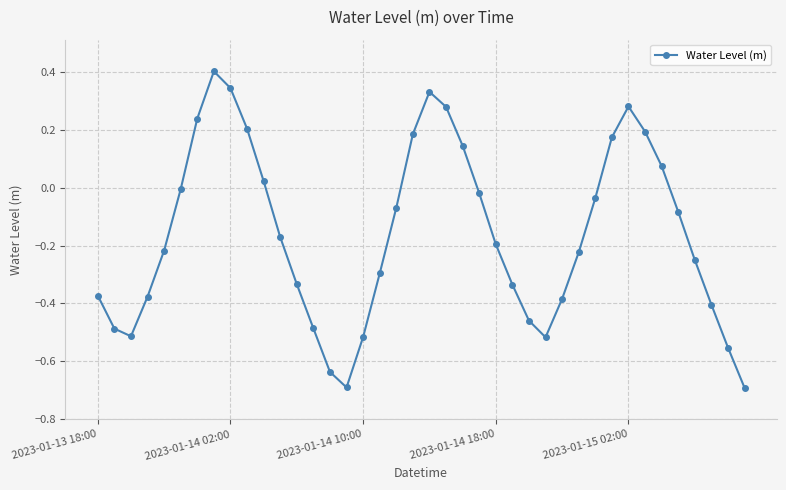

What is the difference between the maximum and second lowest values?

1.1